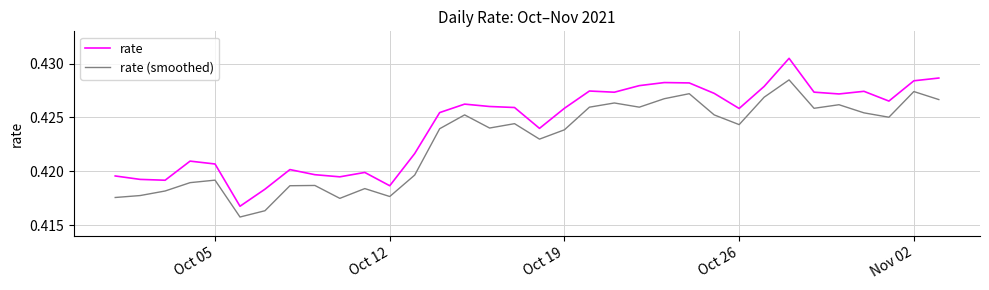

What are all the series names shown in the legend?

rate, rate (smoothed)